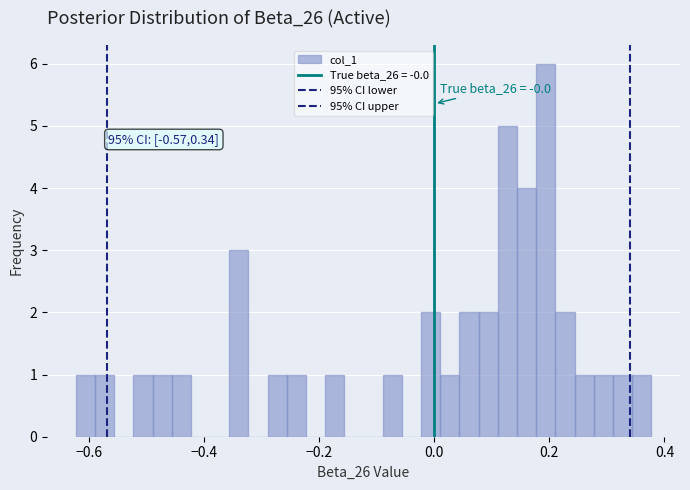

Around what value on the x-axis is the tallest bar? Give the approximate position of its centre, as read against the axis.

0.20